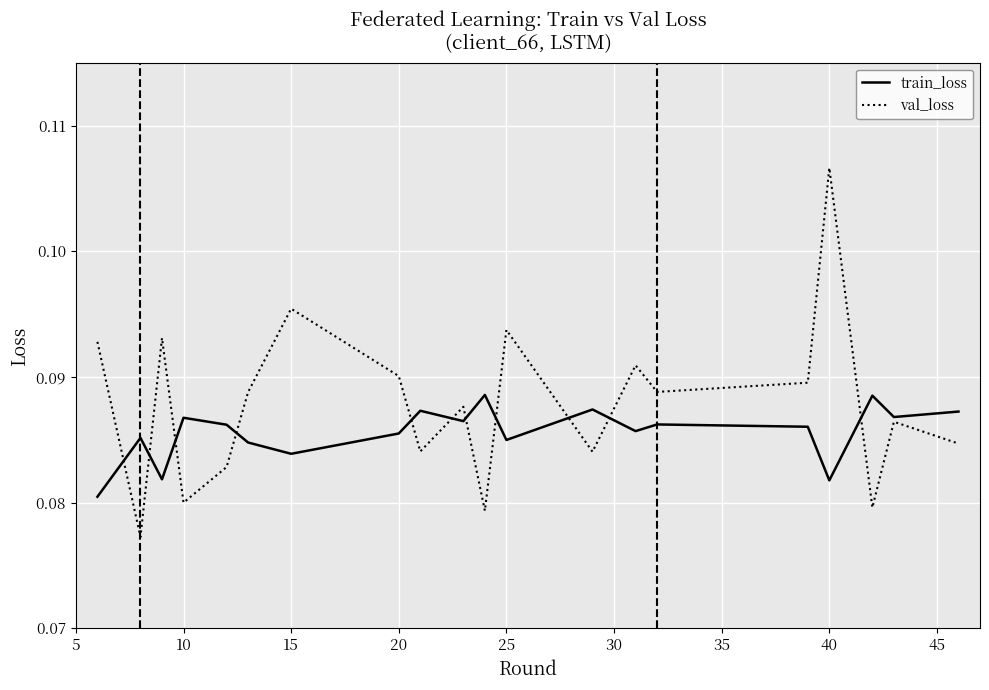

Which series has the largest range (max minus min)?

val_loss